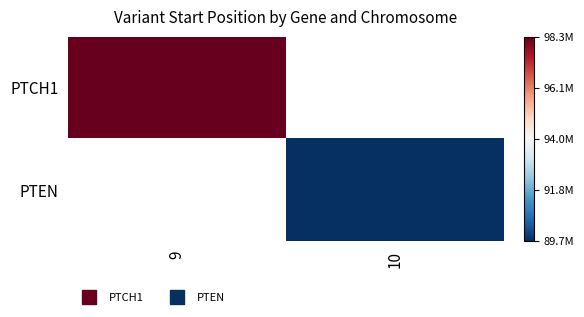

Between 10 and 9, which is larger?

9